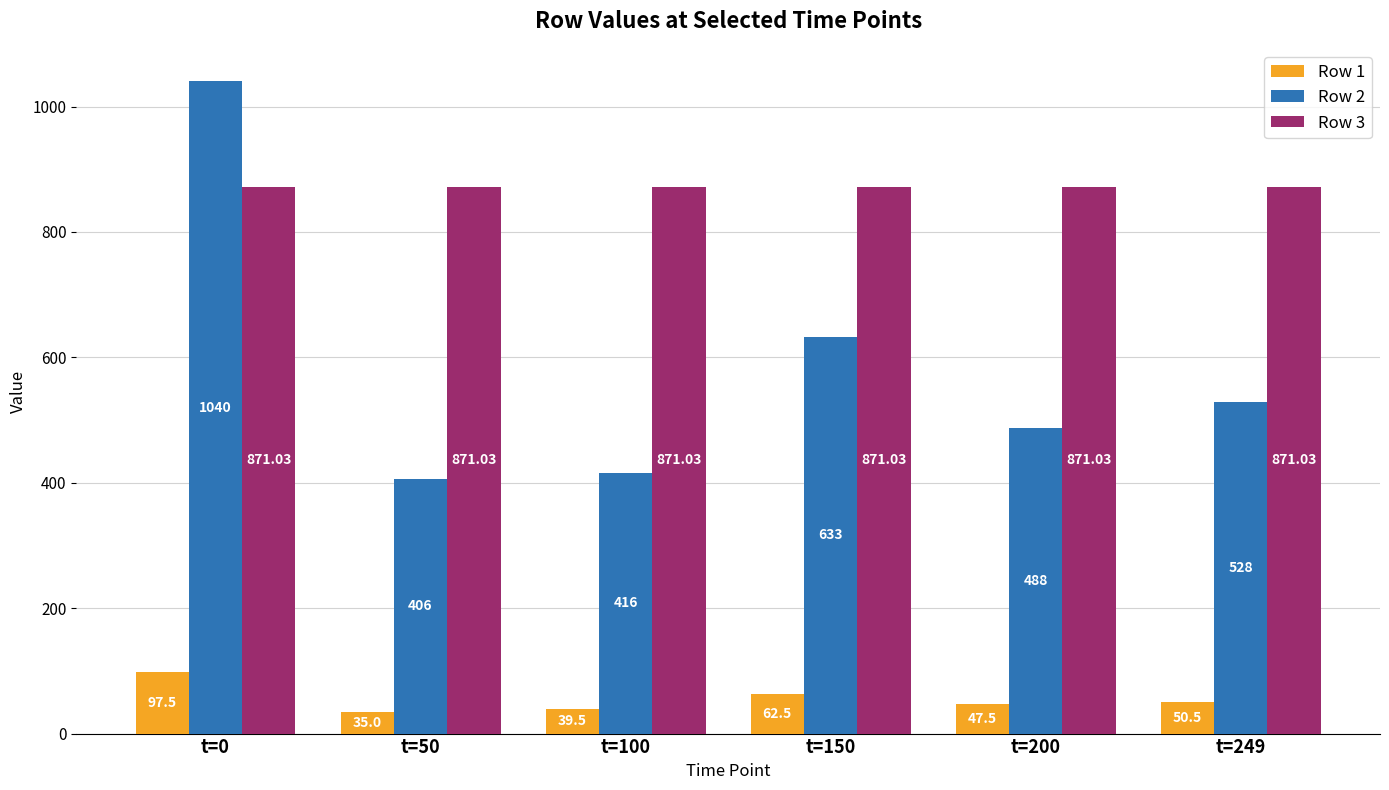

Is the value of Row 1 at t=0 greater than the value of Row 3 at t=150?

No